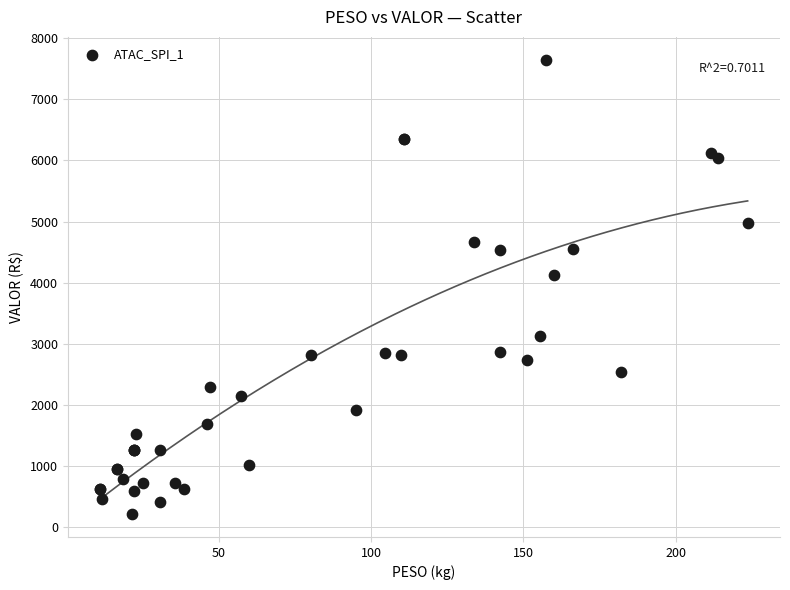

What Y value in the scatter plot is closest to 3931?

4133.1